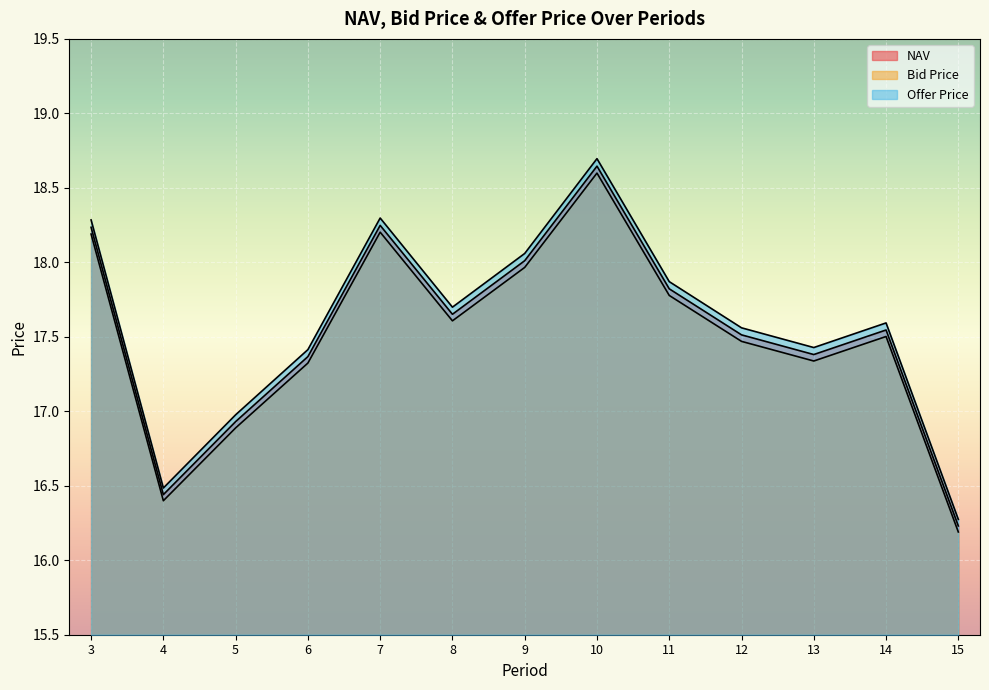

What is the greatest value displayed?

18.7